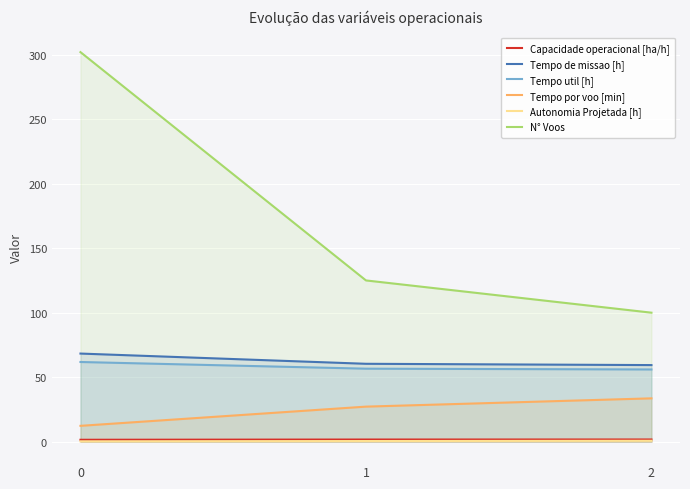

How many lines are shown in the chart?

6